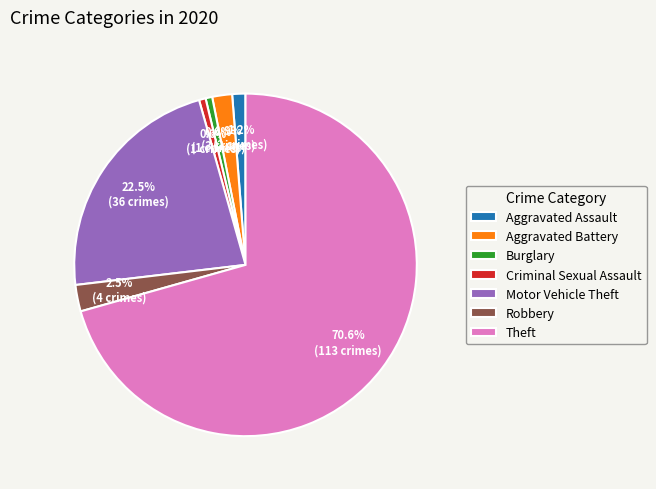

Does Theft account for over 50% of the chart?

Yes